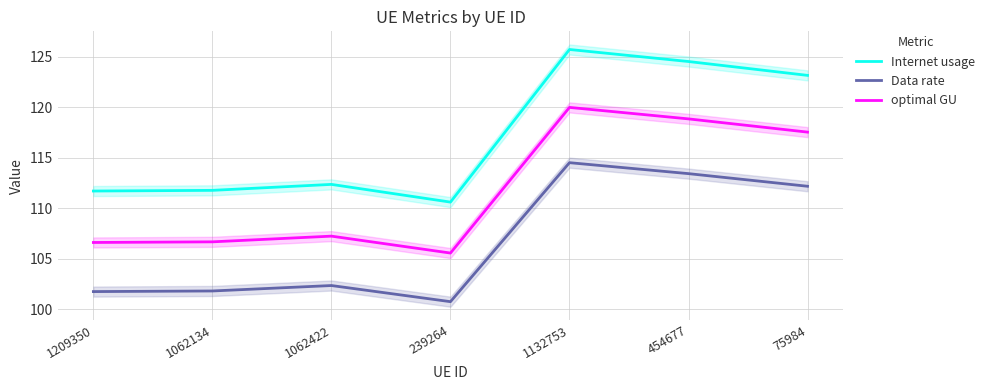

True or false: Data rate and optimal GU cross at least once.

False